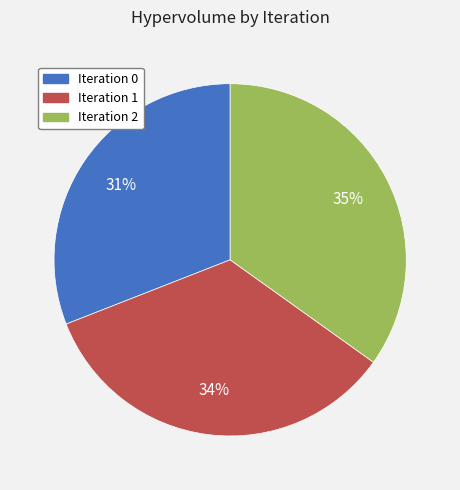

To the nearest percent, what is the average slice percentage?

33%